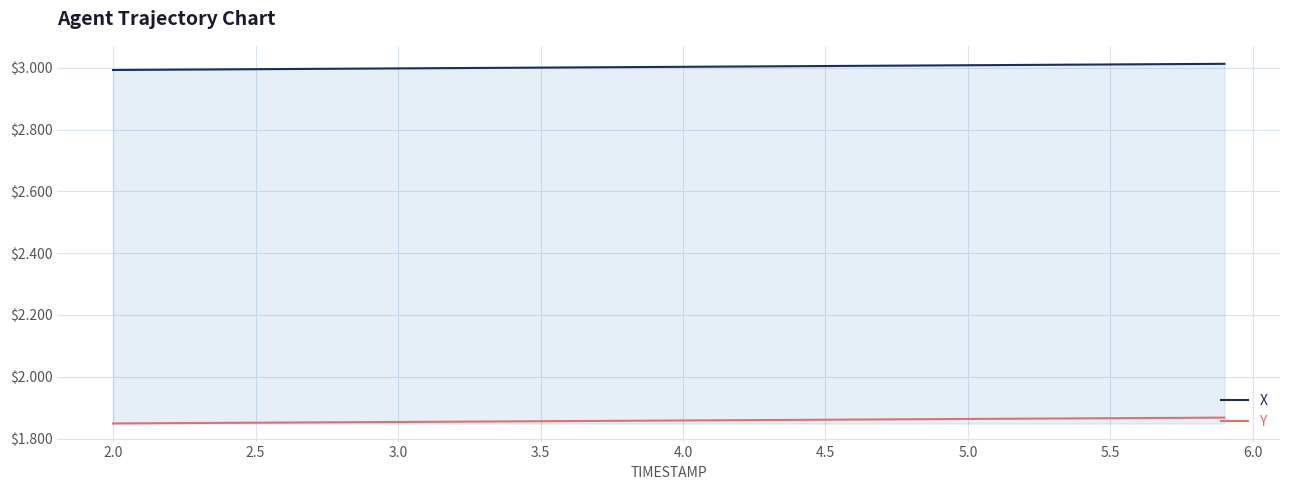

Rank the series by their average value, from lowest to highest.

Y, X